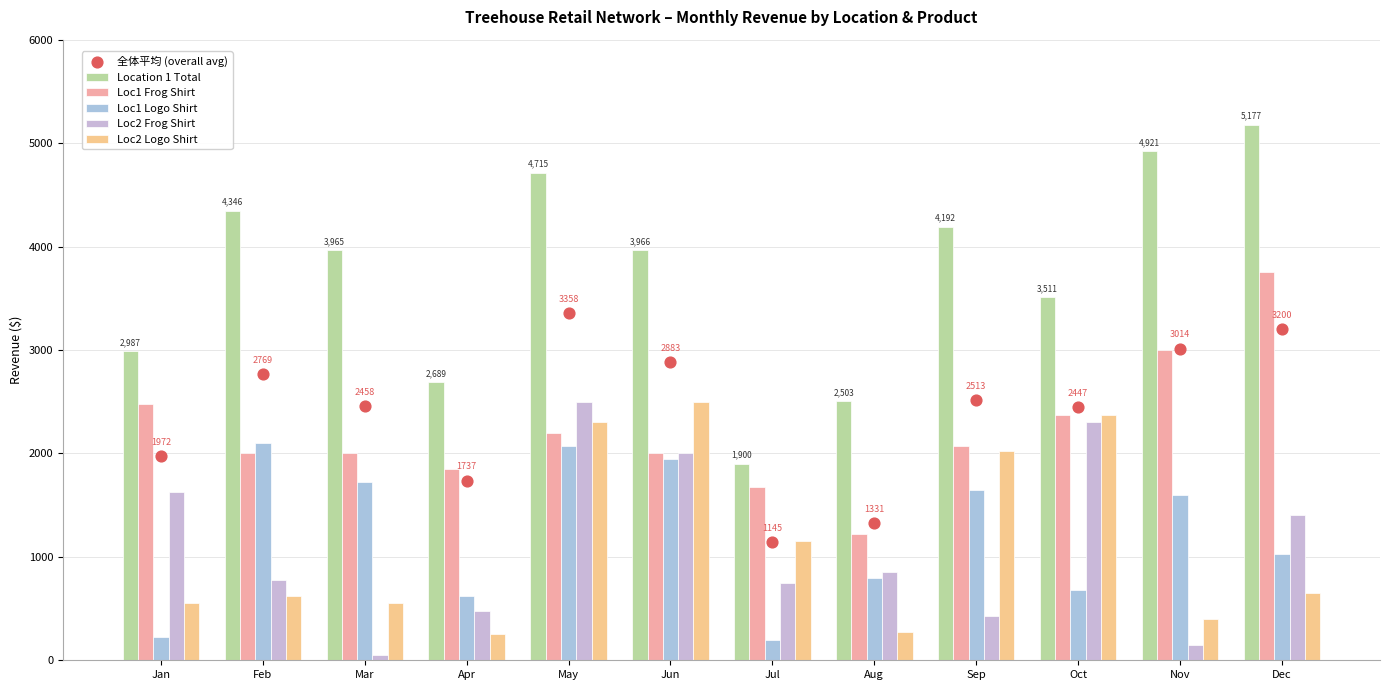

Which series contains the highest Y value?

Location 1 Total